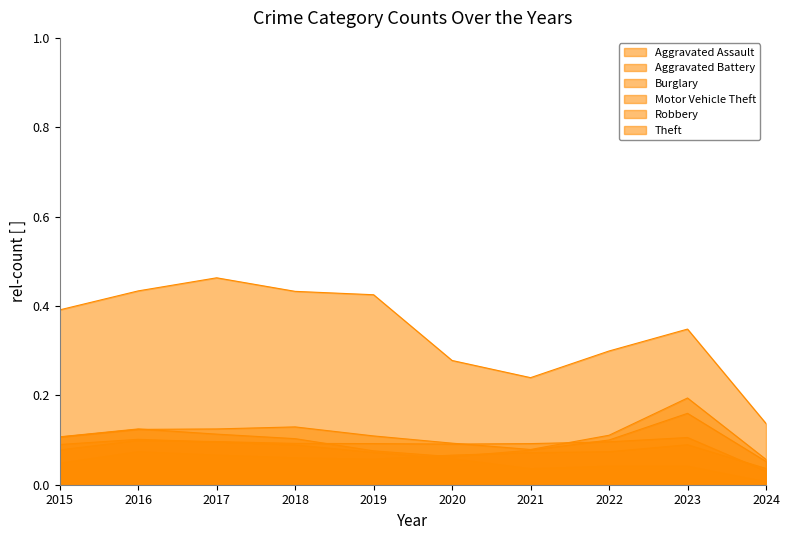

What is the spread (max minus min) of values at 2017?

0.4